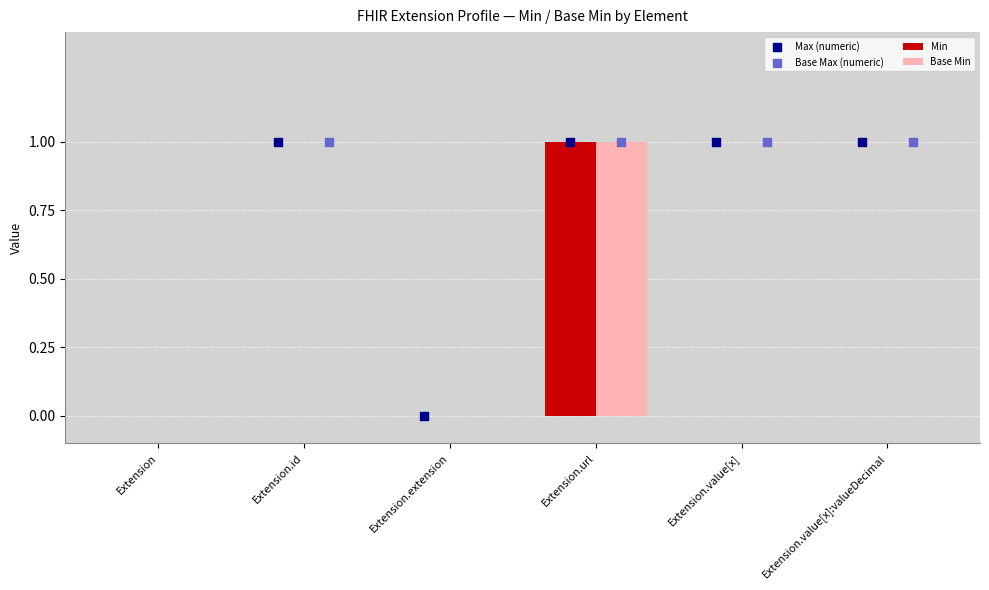

Which series has the widest spread of Y values?

Min